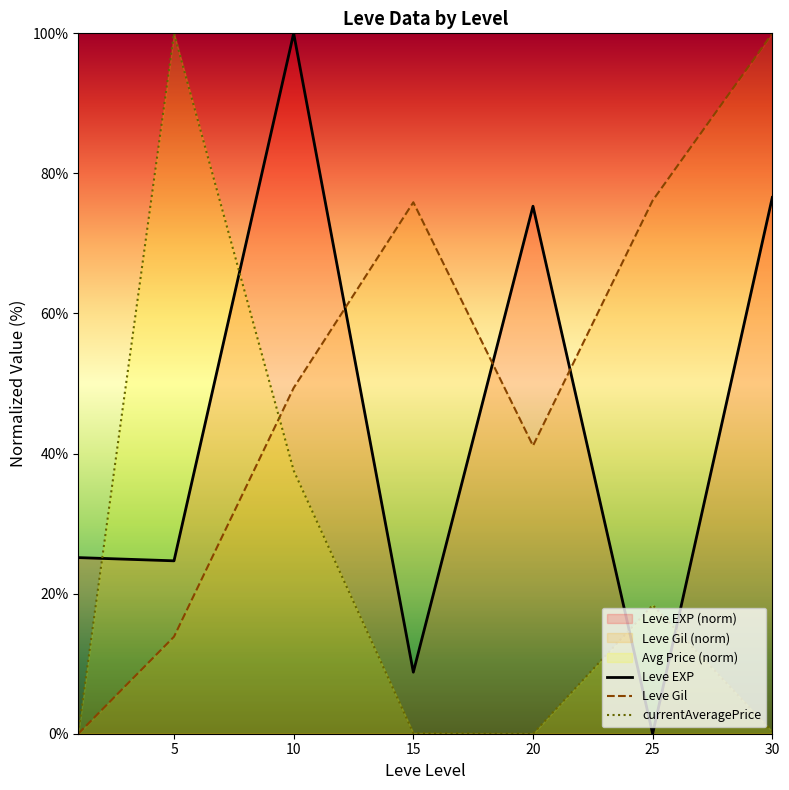

True or false: Leve Gil has a value of 121.5 at 25.

False